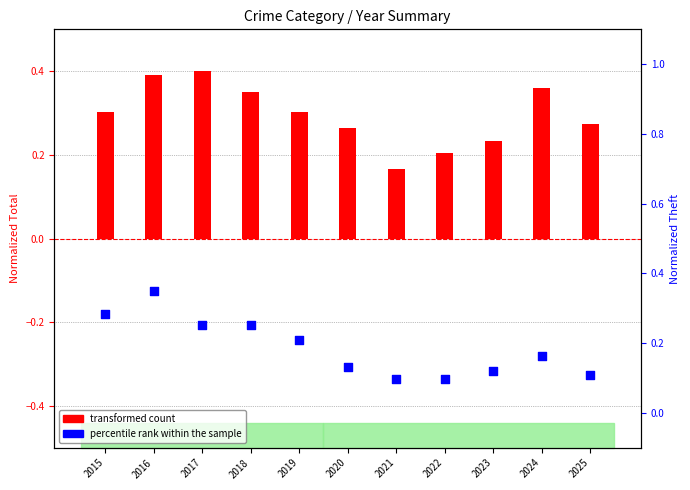

What are all the series names shown in the legend?

transformed count, percentile rank within the sample